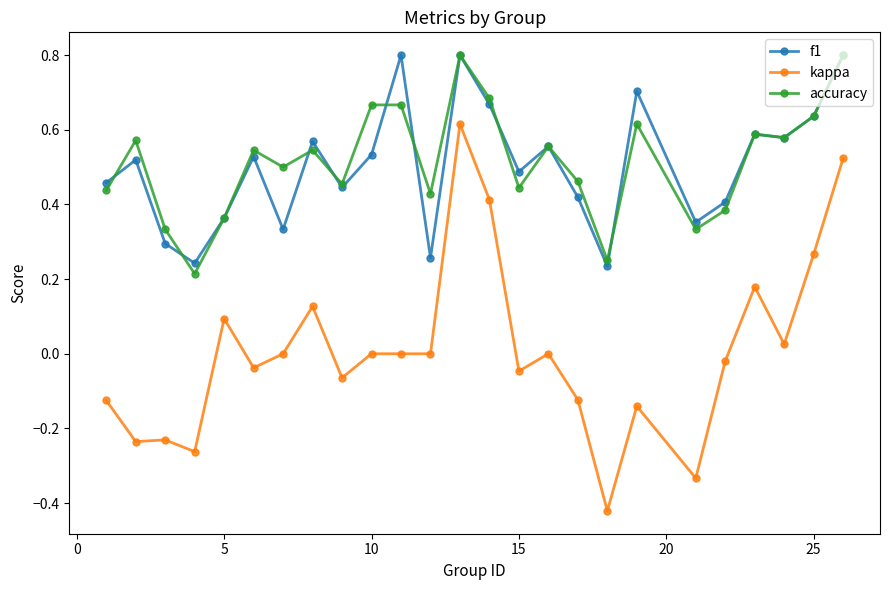

True or false: kappa and f1 cross at least once.

False